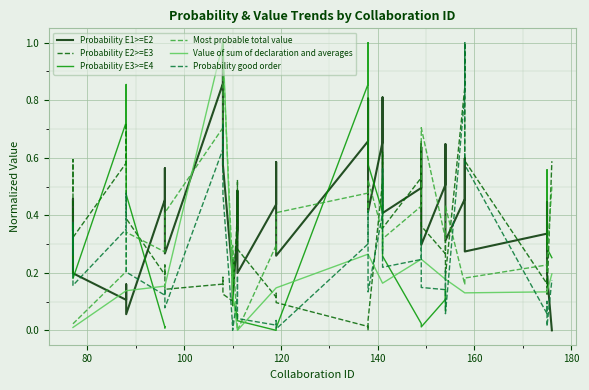

What is the maximum value for Probability good order?

1.0